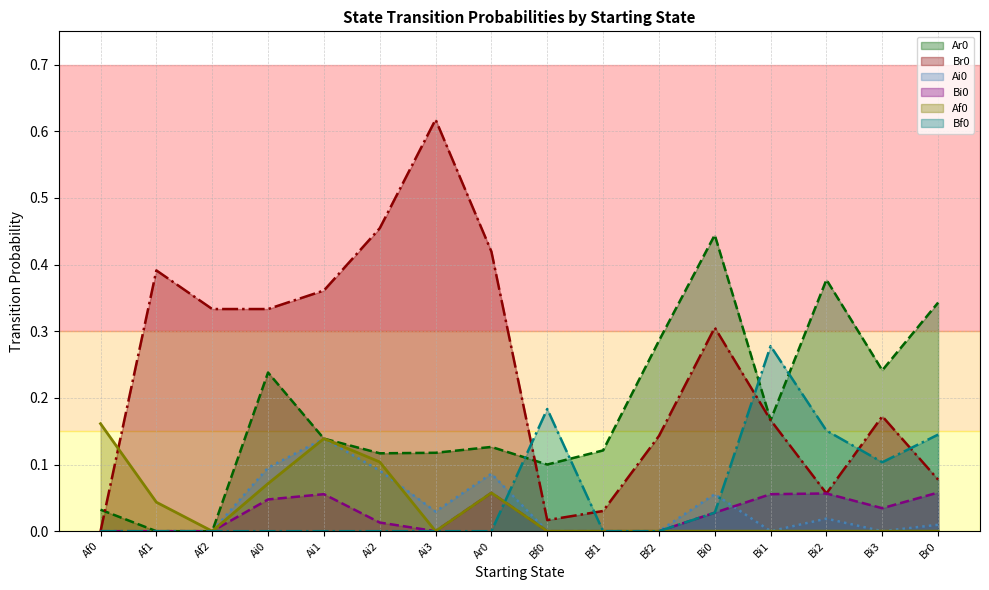

Reading left to right, list all the values displayed in this chart.

Ar0 (line): 0.0	0.0	0.0	0.2	0.1	0.1	0.1	0.1	0.1	0.1	0.3	0.4	0.2	0.4	0.2	0.3
Br0 (line): 0.0	0.4	0.3	0.3	0.4	0.5	0.6	0.4	0.0	0.0	0.1	0.3	0.2	0.1	0.2	0.1
Ai0 (line): 0.0	0.0	0.0	0.1	0.1	0.1	0.0	0.1	0.0	0.0	0.0	0.1	0.0	0.0	0.0	0.0
Bi0 (line): 0.0	0.0	0.0	0.0	0.1	0.0	0.0	0.1	0.0	0.0	0.0	0.0	0.1	0.1	0.0	0.1
Af0 (avg): 0.2	0.0	0.0	0.1	0.1	0.1	0.0	0.1	0.0	0.0	0.0	0.0	0.0	0.0	0.0	0.0
Bf0 (line): 0.0	0.0	0.0	0.0	0.0	0.0	0.0	0.0	0.2	0.0	0.0	0.0	0.3	0.2	0.1	0.1